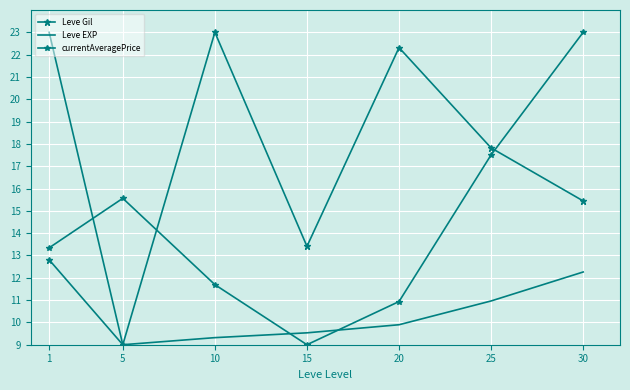

Is it true that Leve EXP equals 39.9 at 1?

False